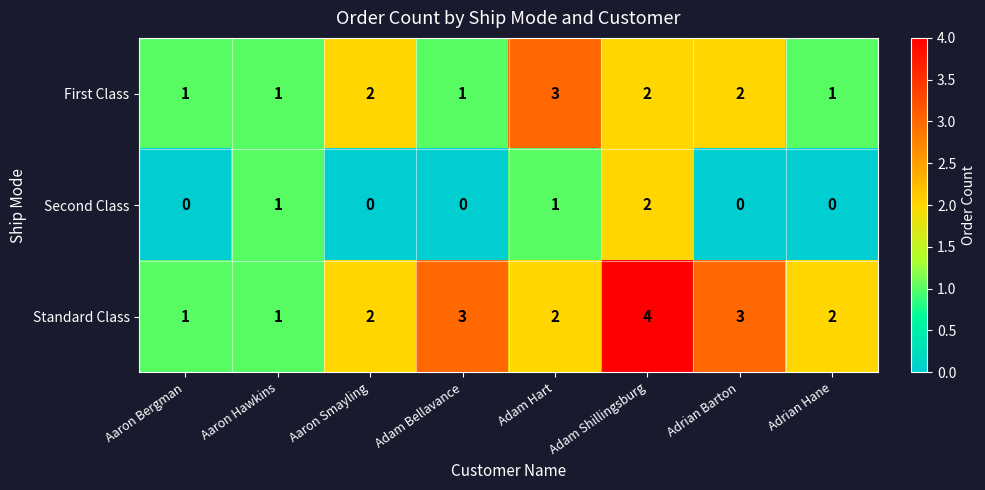

Count the number of categories in the chart.

8